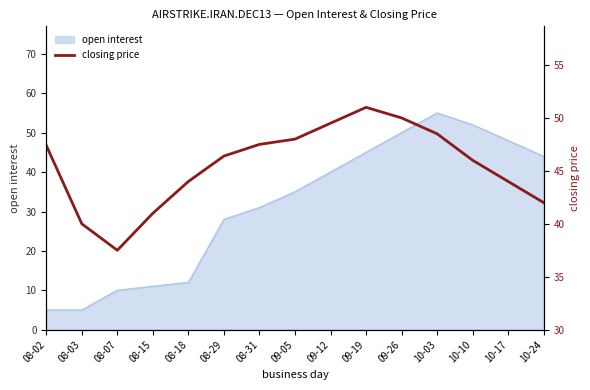

How many interior local peaks (higher than both neighbors) does the data have?

1